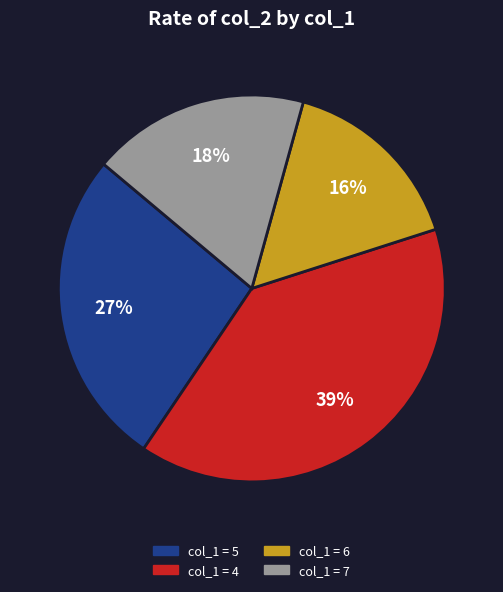

How many slices are in this pie chart?

4